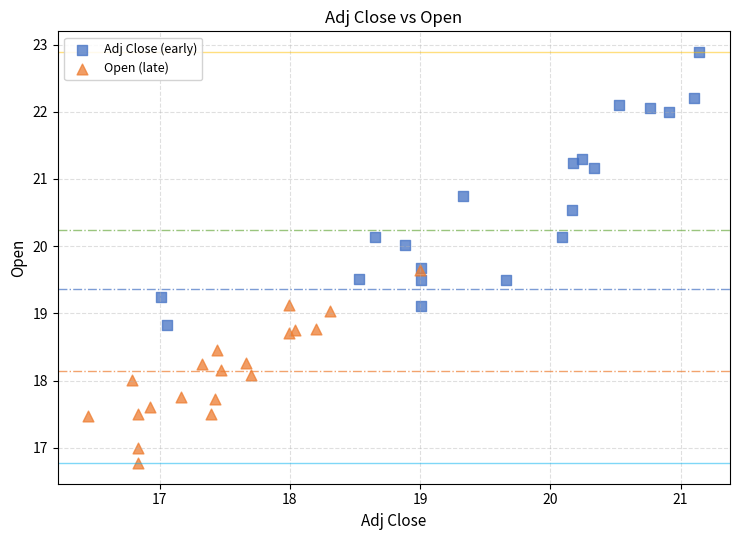

Which series contains the lowest Y value?

Open (late)